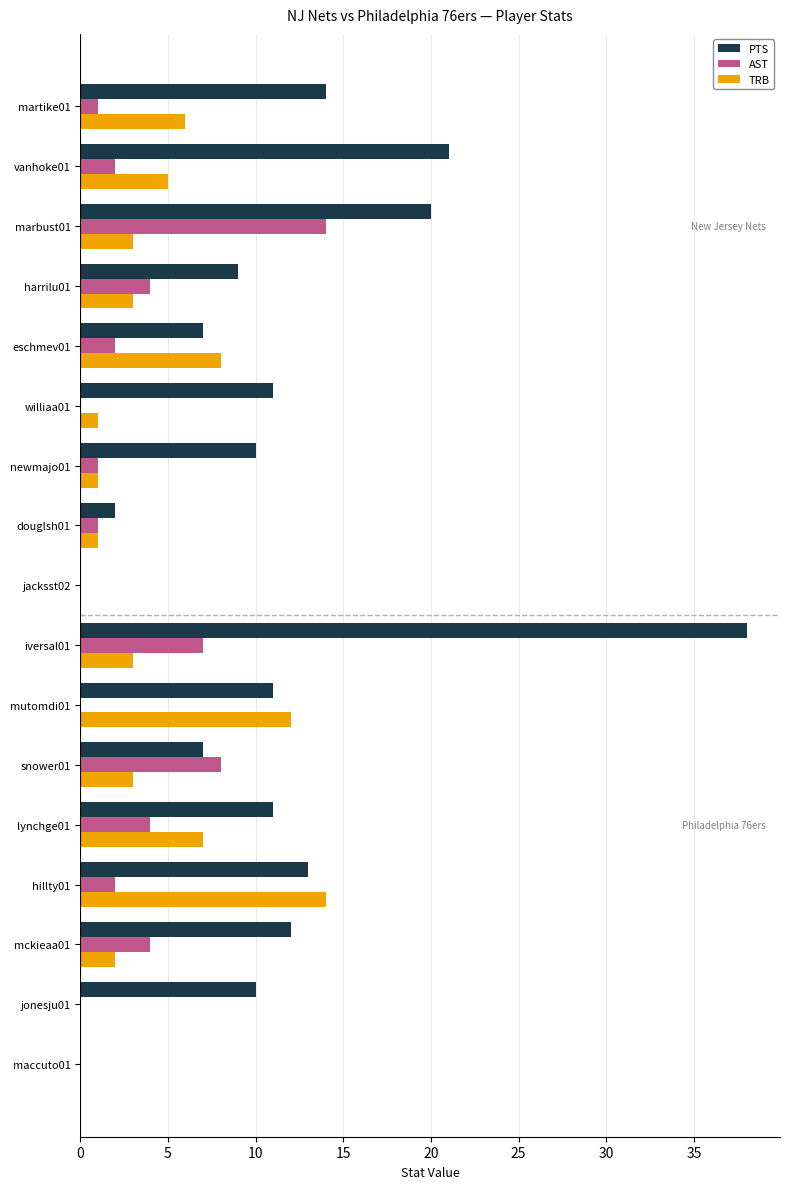

What is the greatest value displayed?

38